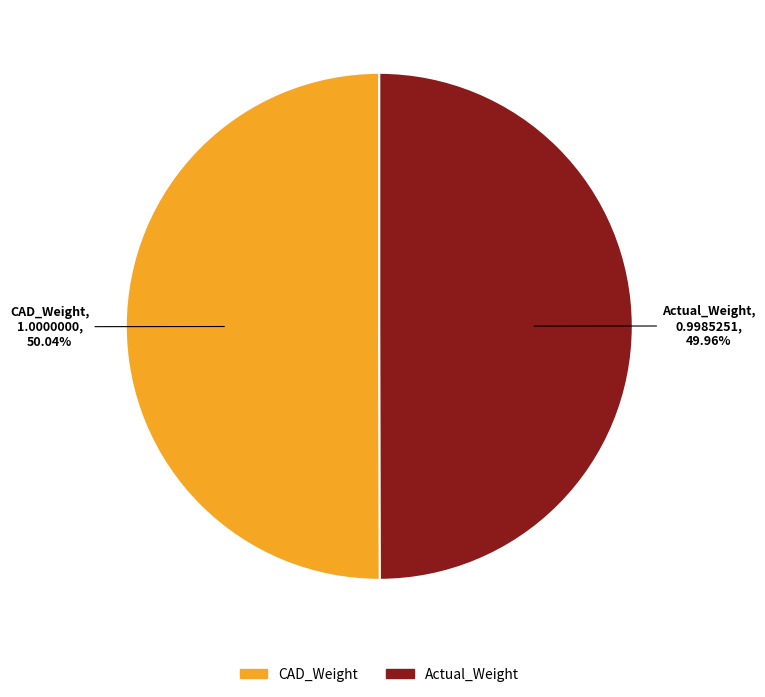

Combined, what portion of the pie is Actual_Weight and CAD_Weight?

100.0%